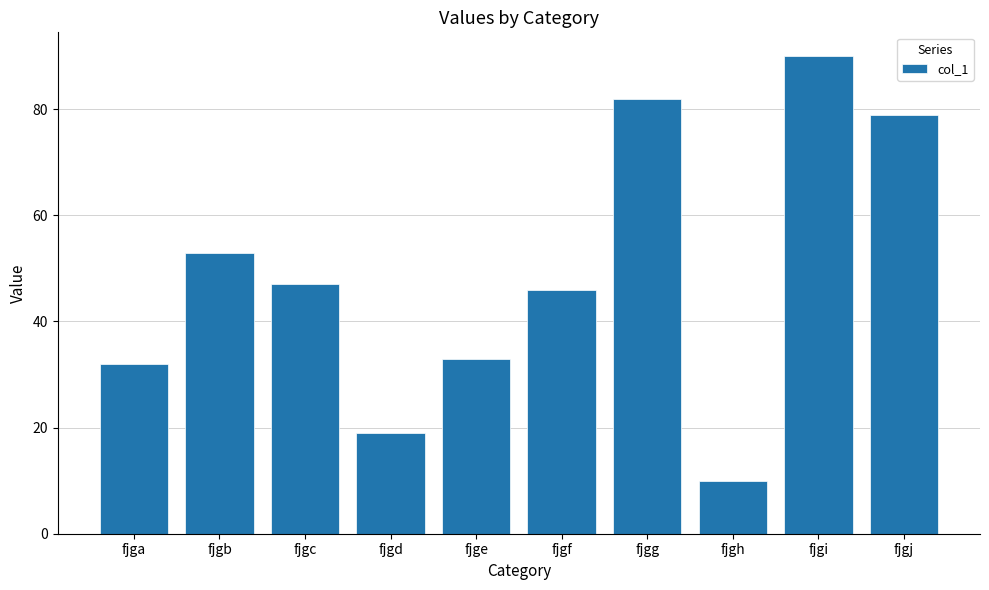

List the labels in order of value, smallest first.

fjgh, fjgd, fjga, fjge, fjgf, fjgc, fjgb, fjgj, fjgg, fjgi